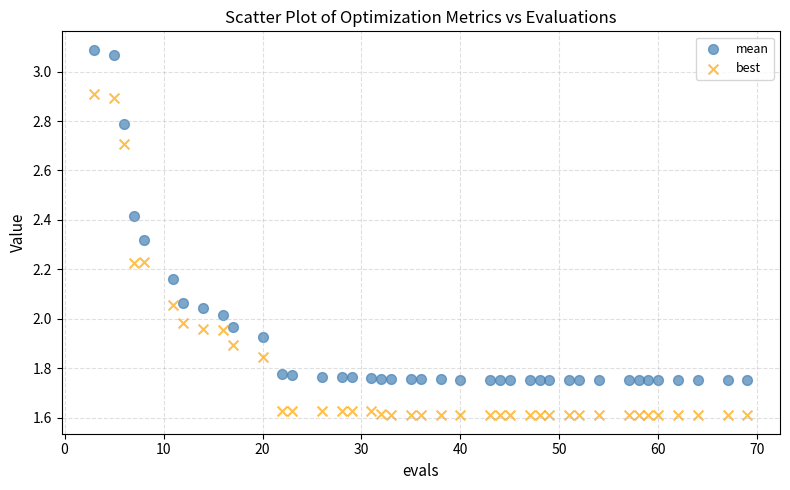

What is the X range (max minus min) for the scatter plot?

66.0